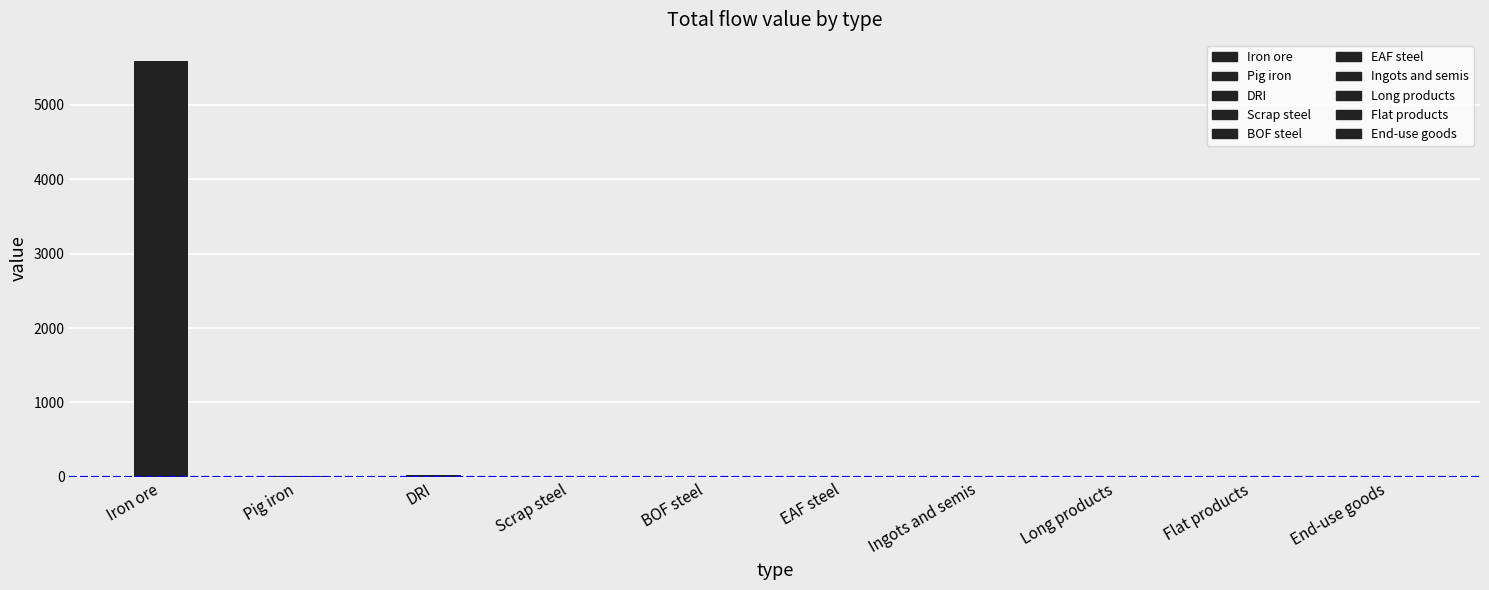

Does the chart contain any negative values?

No